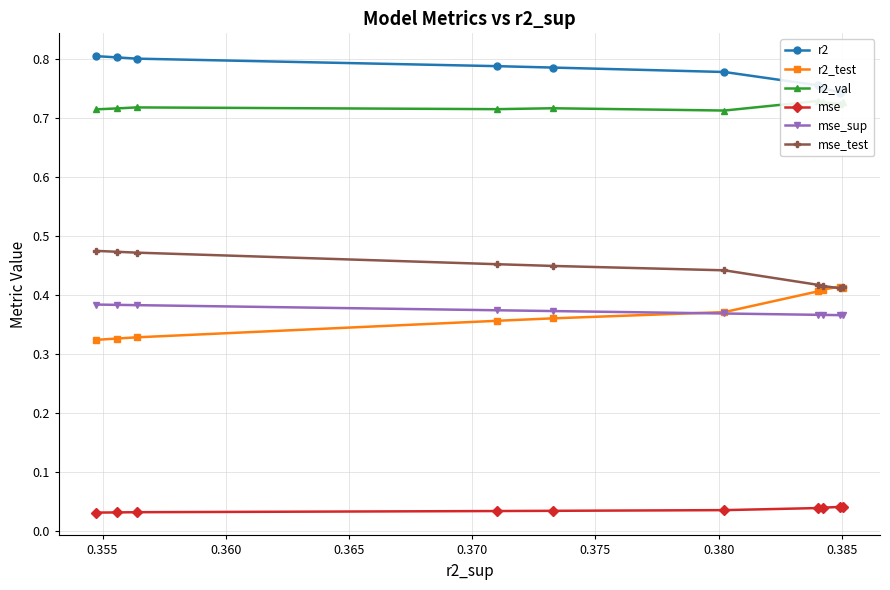

Does the chart display data point markers on the line(s)?

Yes